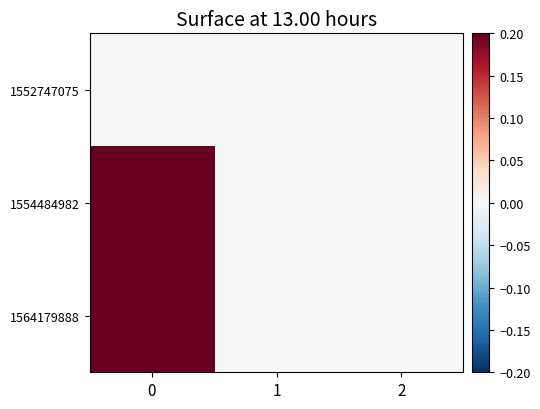

Reading left to right, transcribe all the data shown in this chart.

1552747075: 0=0	1=0	2=0
1554484982: 0=1	1=0	2=0
1564179888: 0=2	1=0	2=0